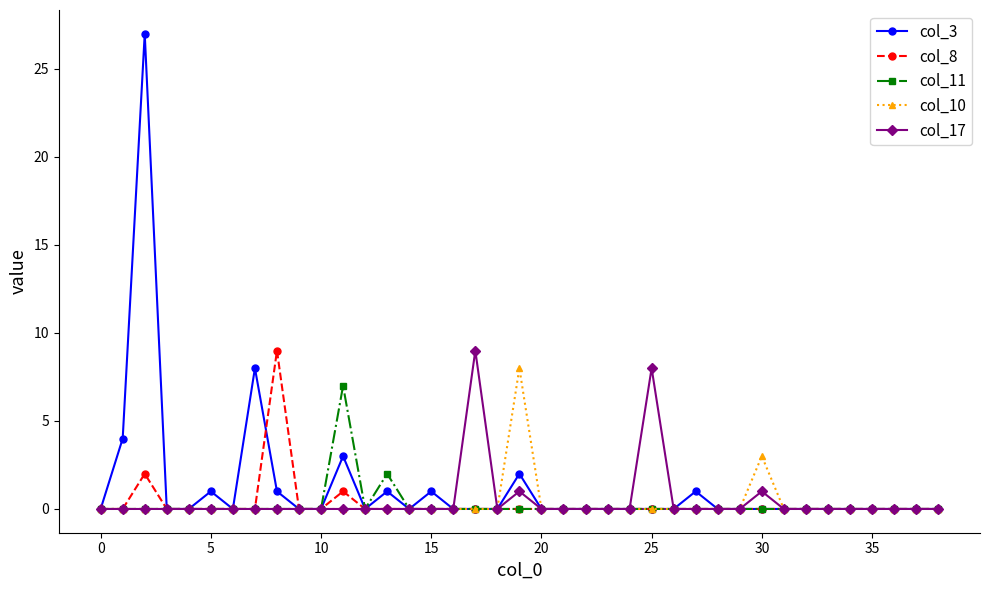

What is the difference between the second highest and minimum values in the col_11 series?

2